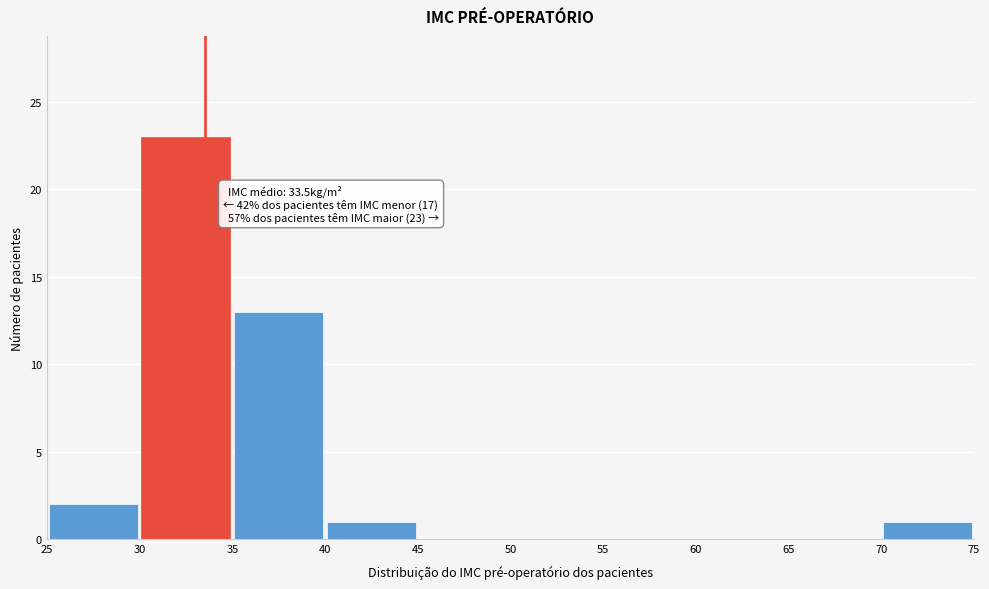

Over which range of the x-axis is the bar tallest?

30 to 35